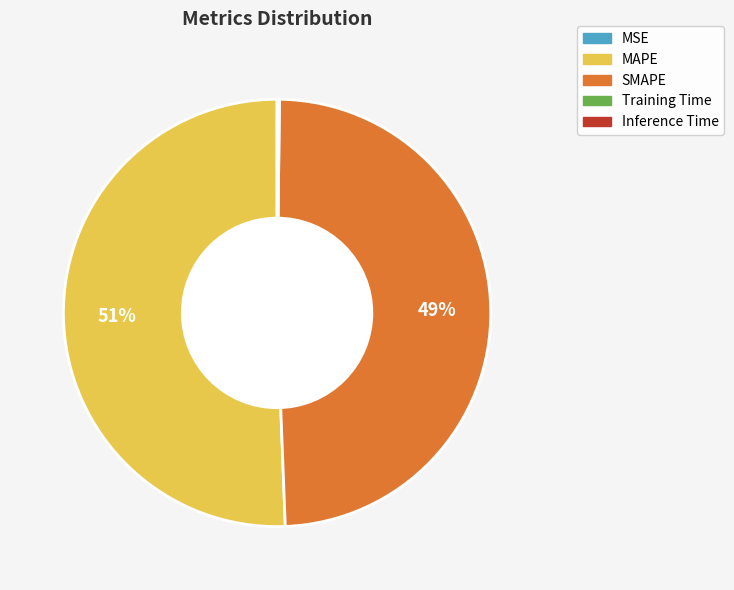

Is it true that SMAPE is 49% of the pie?

True